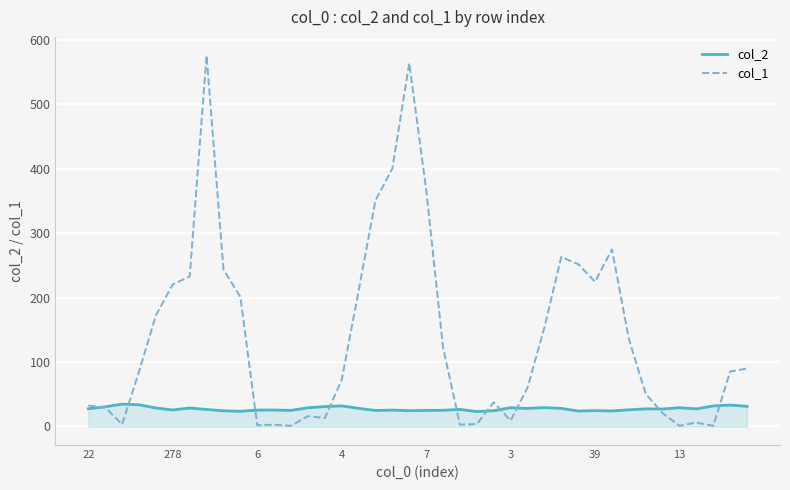

Which series has the largest total across all categories?

col_1